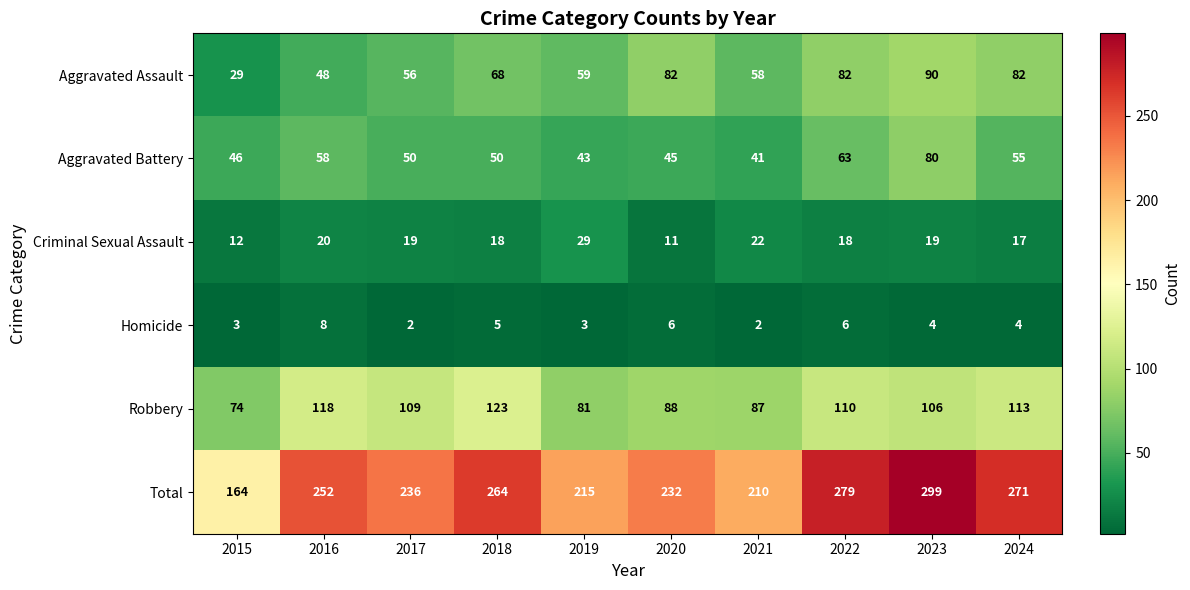

Count the number of data series in this chart.

6